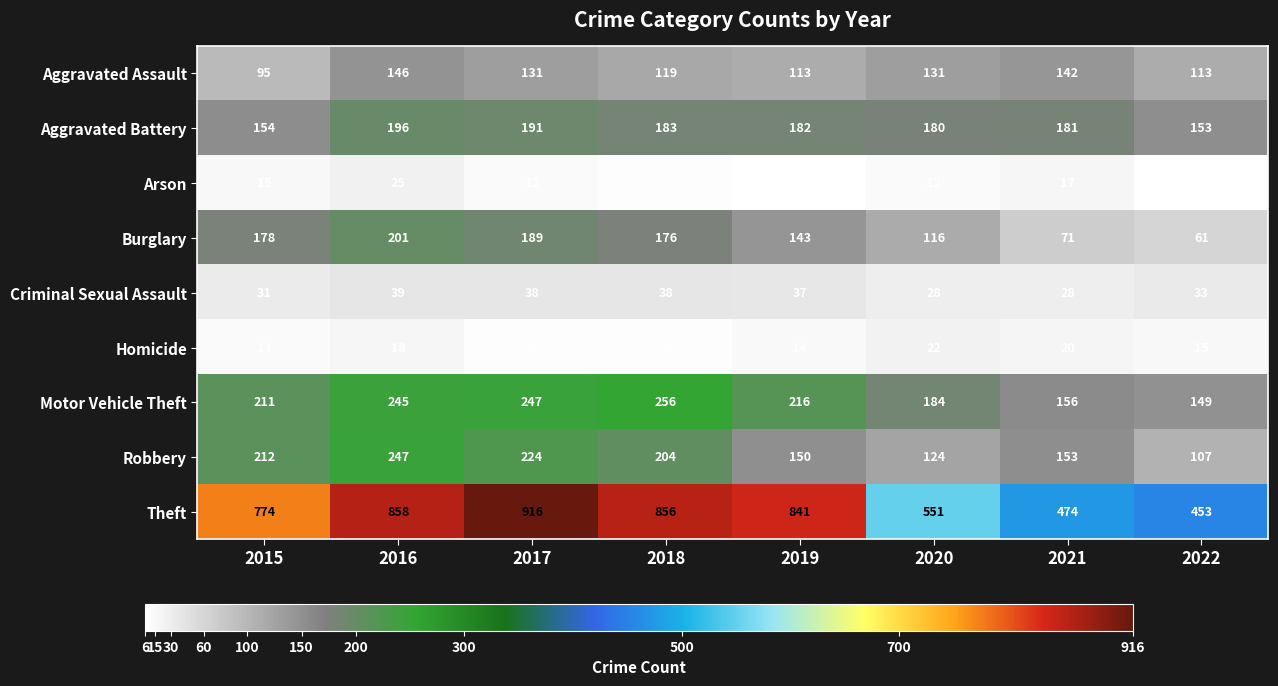

What is the sum of the Burglary values at 2018 and 2020?

292